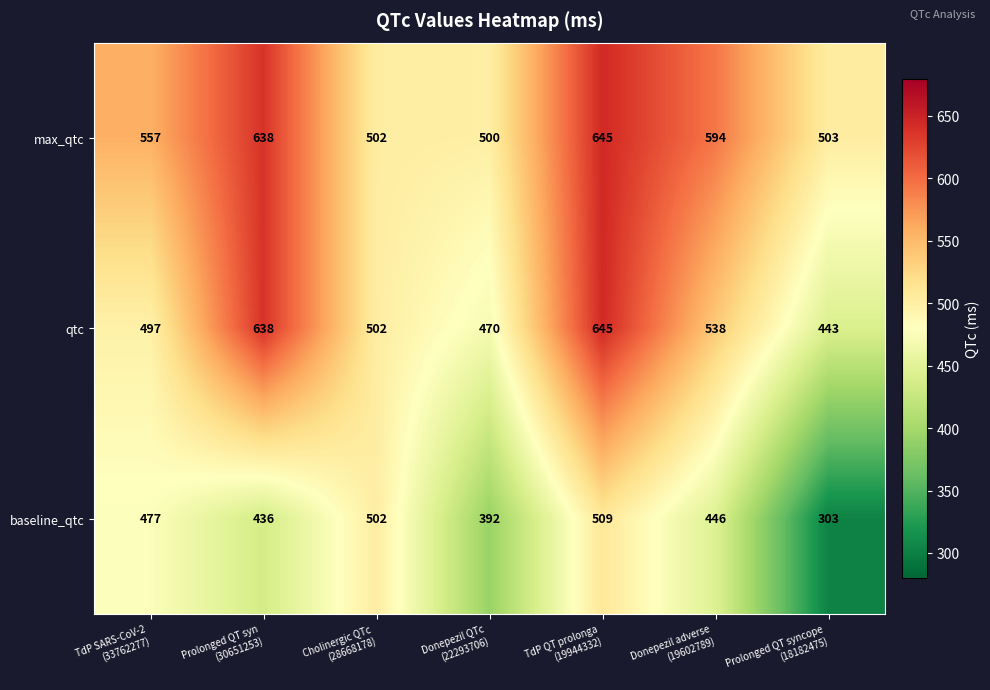

Which series has the widest spread of values?

baseline_qtc